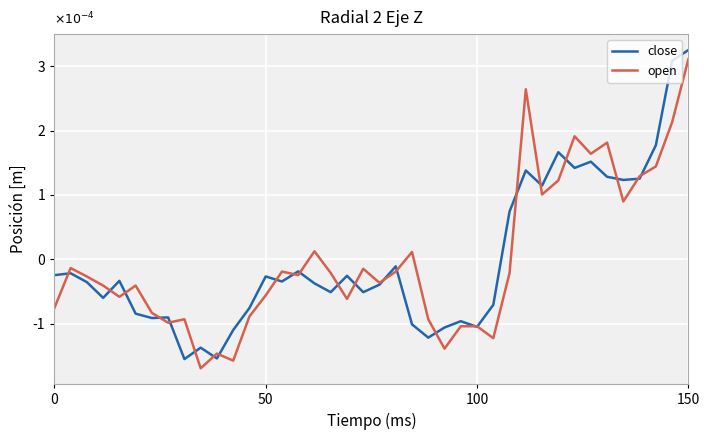

Is this an area chart (filled region under the line)?

No